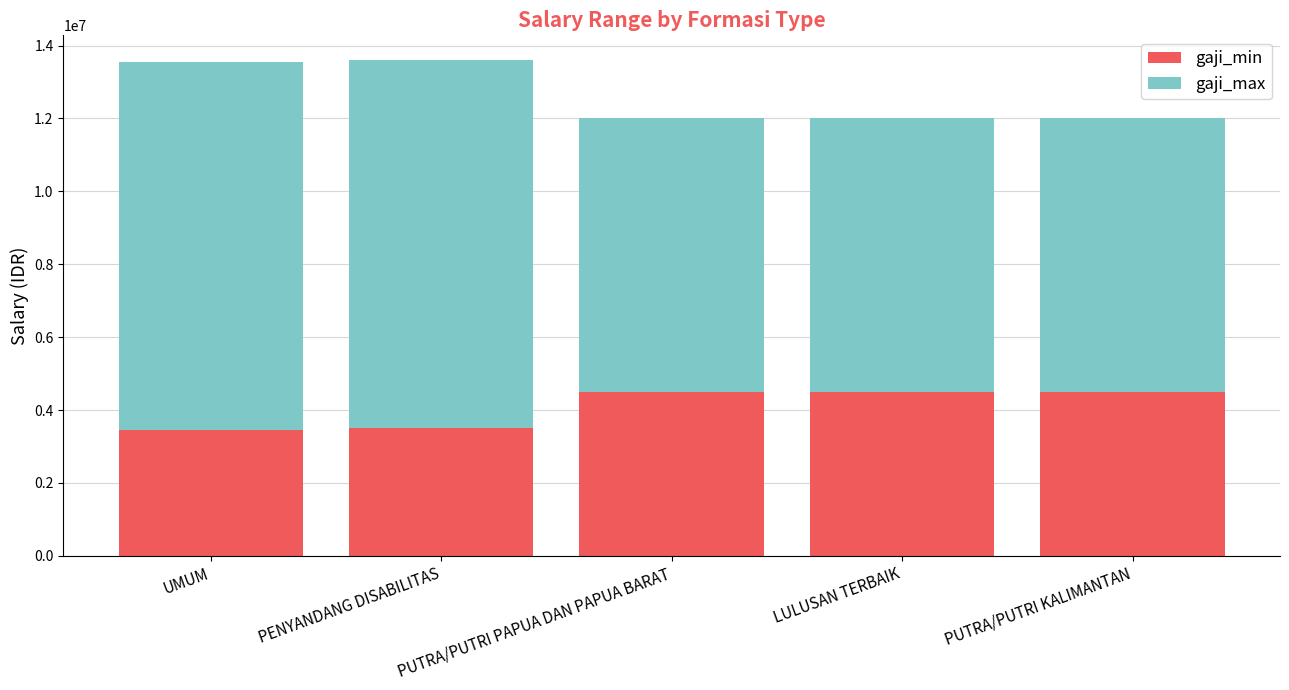

What is the highest value of the gaji_min series?

4500000